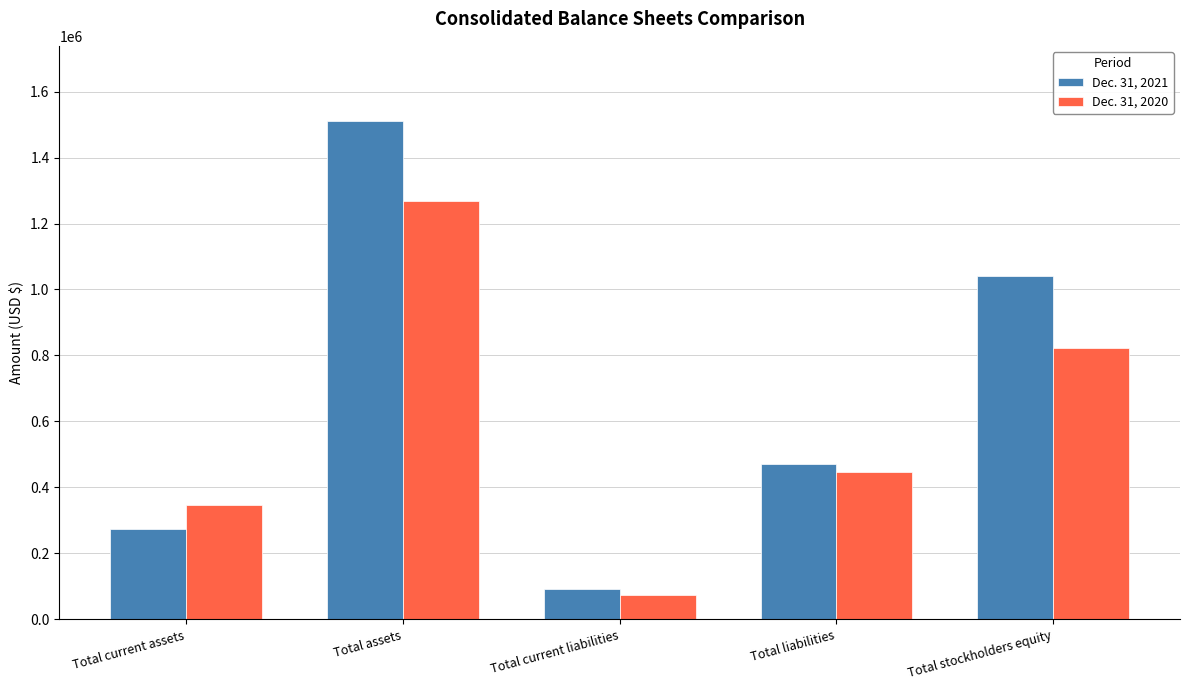

Does the chart contain any negative values?

No